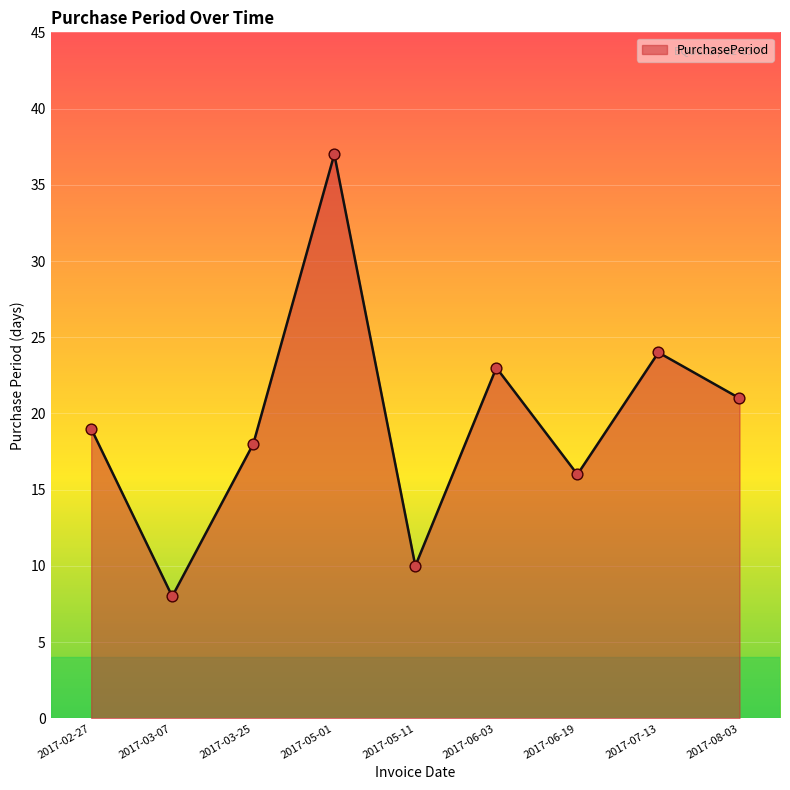

Which has a higher value, 2017-03-25 or 2017-05-01?

2017-05-01